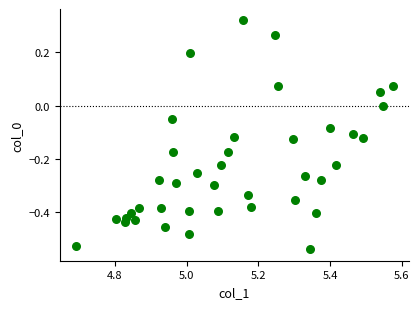

What is the range of Y values (max minus min)?

0.9